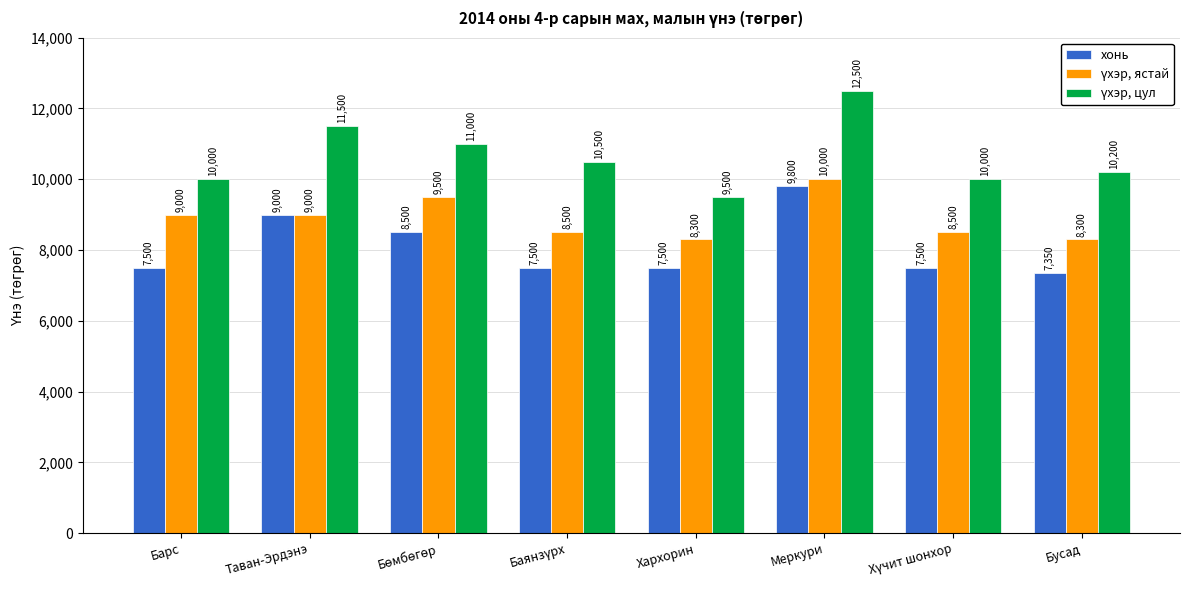

What is the greatest value displayed?

12500